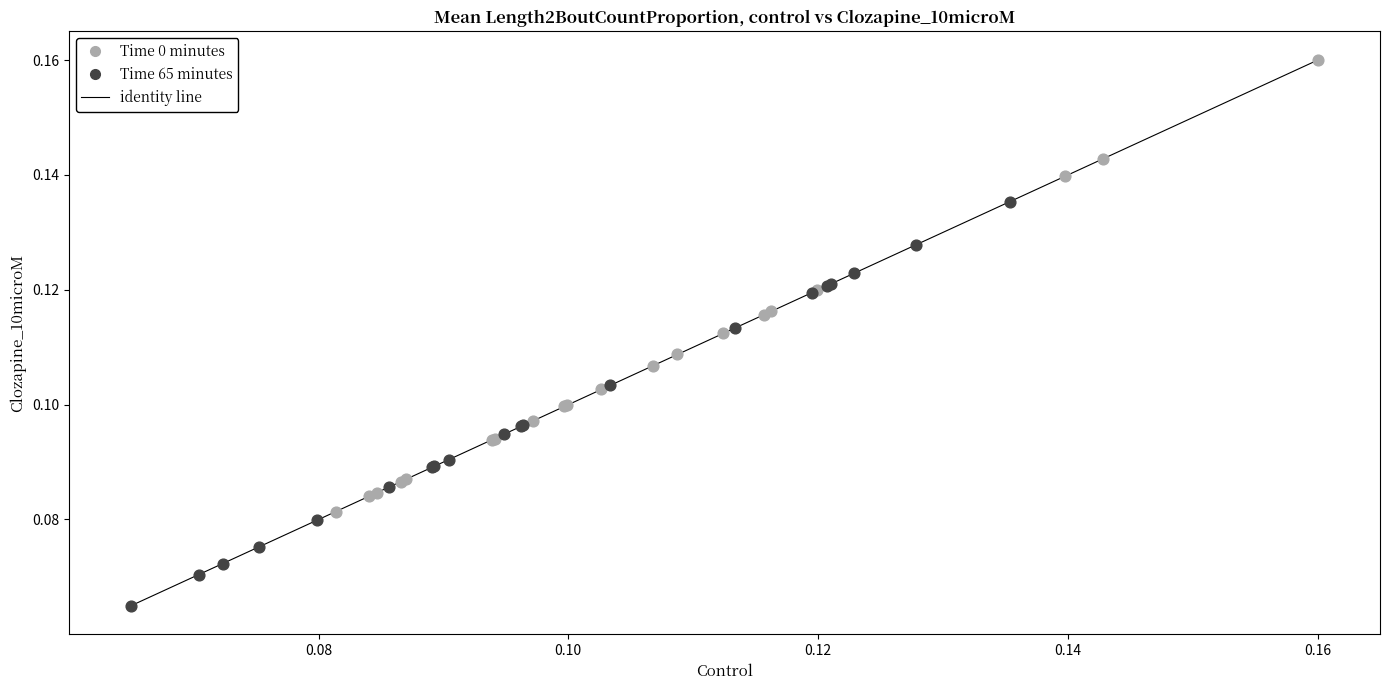

Which series contains the highest Y value?

Time 0 minutes